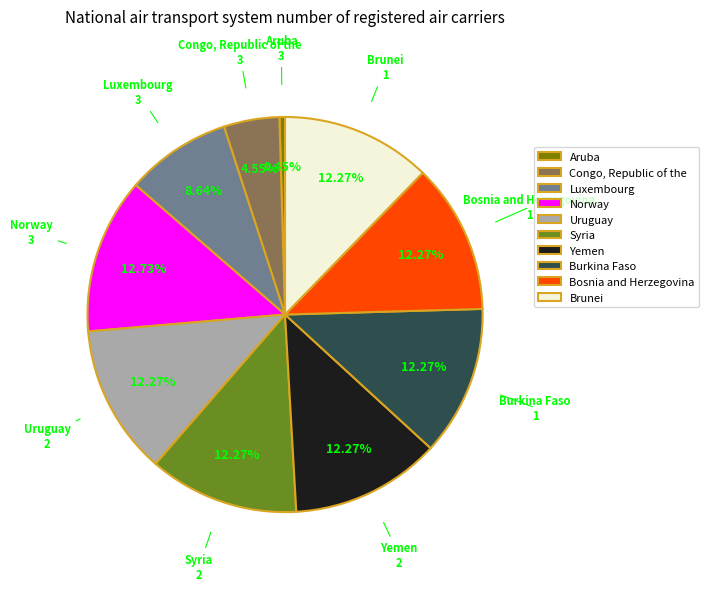

Does Bosnia and Herzegovina account for over 50% of the chart?

No